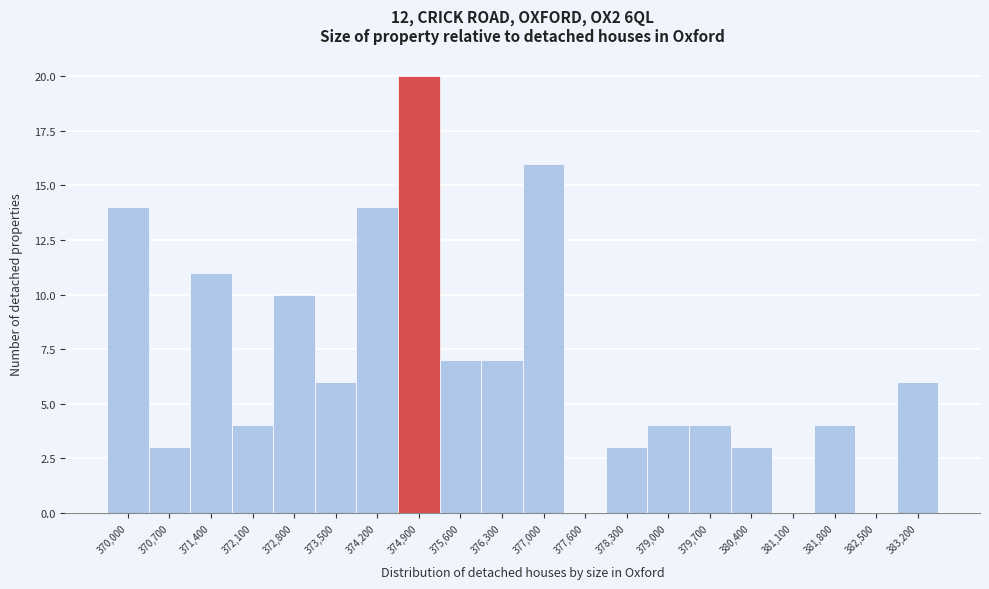

How tall is the bar that spans 370300 to 371000 on the x-axis? Neither the bar edges nor the heights are printed on the chart, so give them approximately, as read against the axes.

3